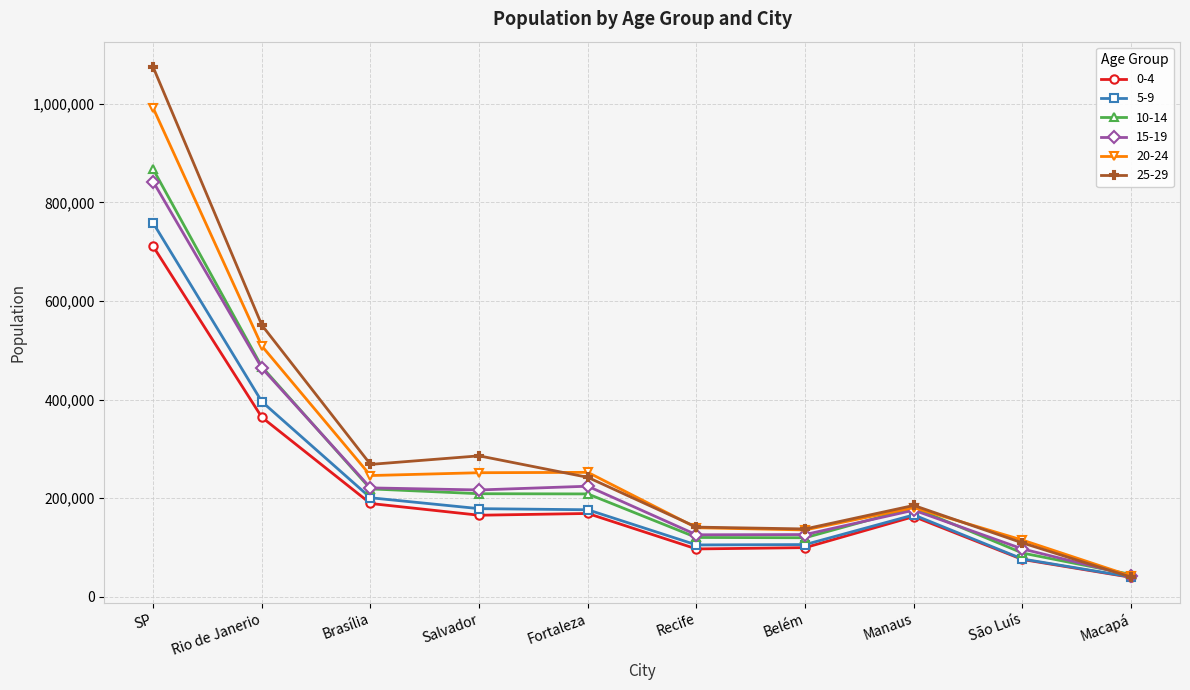

What is the minimum value for 5-9?

39933